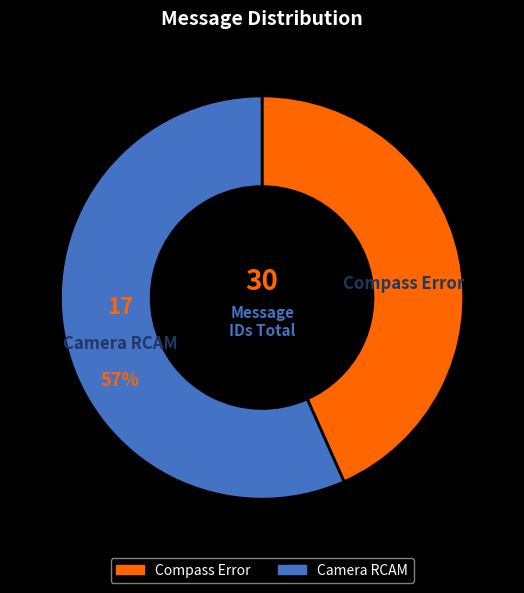

Is the sum of Camera RCAM and Compass Error greater than half?

Yes